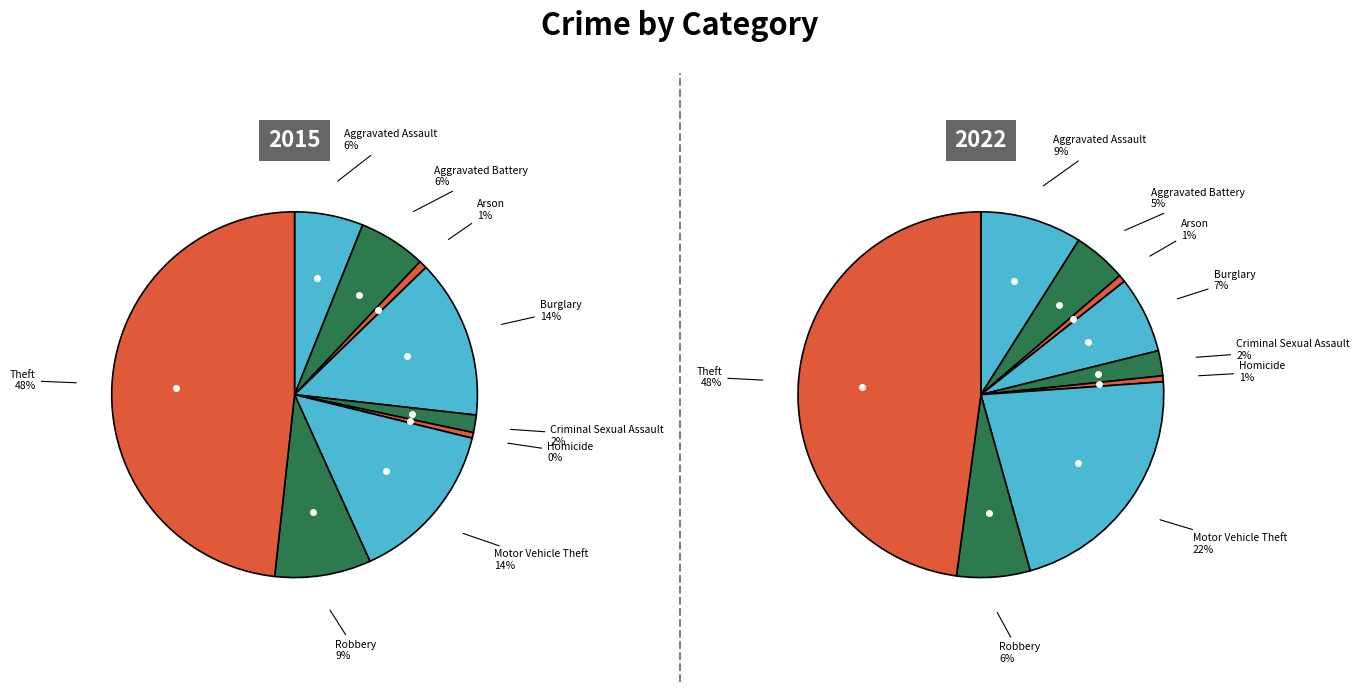

What is the total percentage of Theft and Burglary?

62.3%